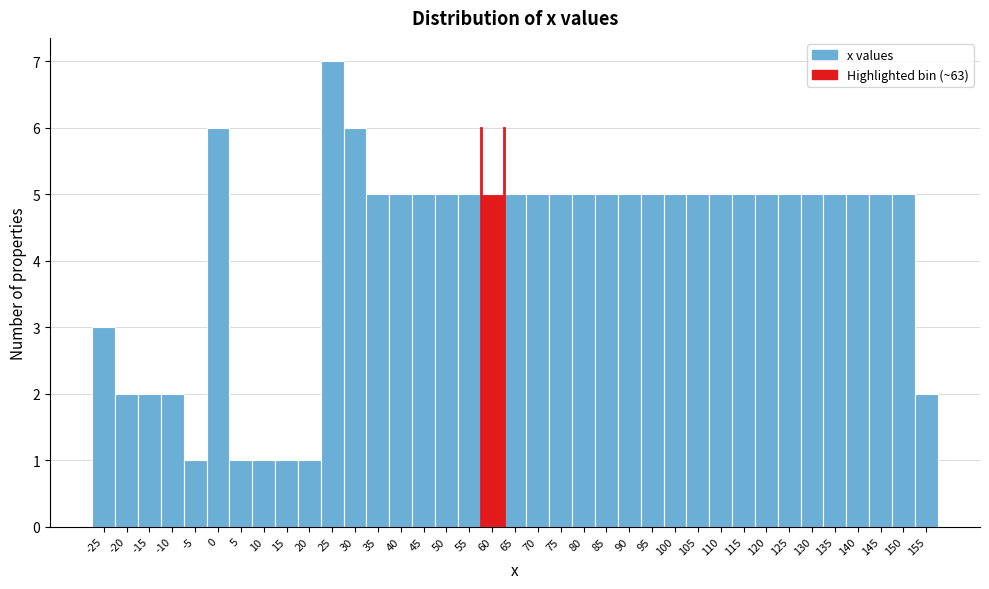

What is the greatest value displayed?

7